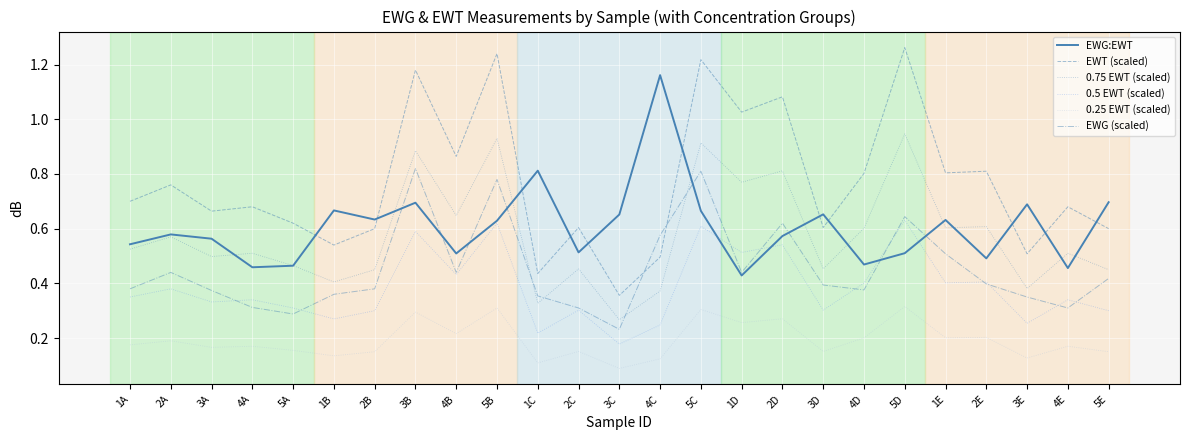

What are all the series names shown in the legend?

EWG:EWT, EWT (scaled), 0.75 EWT (scaled), 0.5 EWT (scaled), 0.25 EWT (scaled), EWG (scaled)